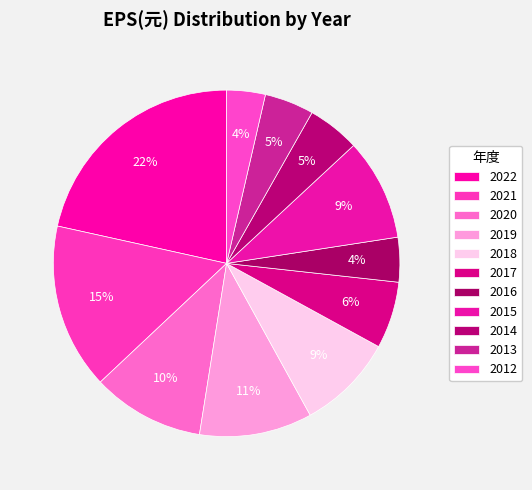

What is the change in value from 2017 to 2015?

+1.0